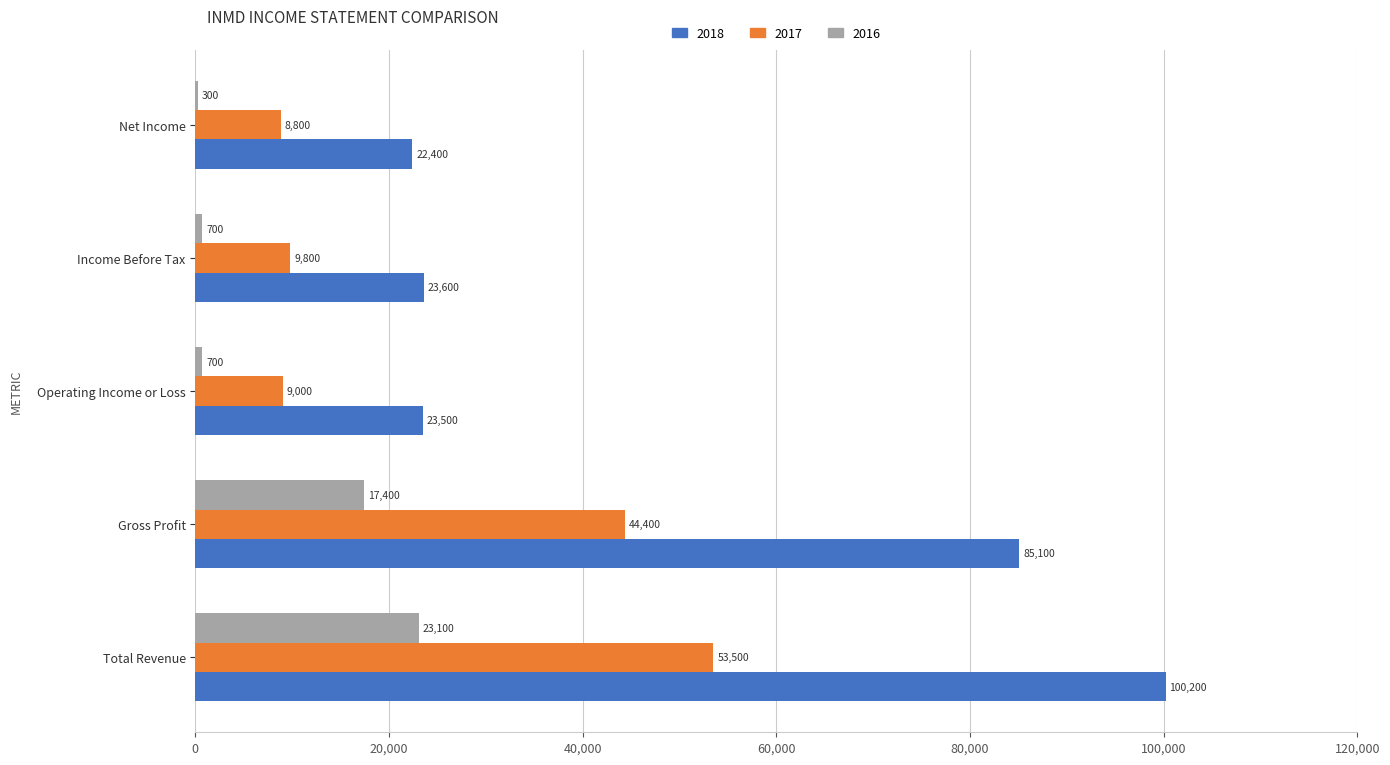

What value does the 2017 series have at Income Before Tax, to the nearest 50?

9800